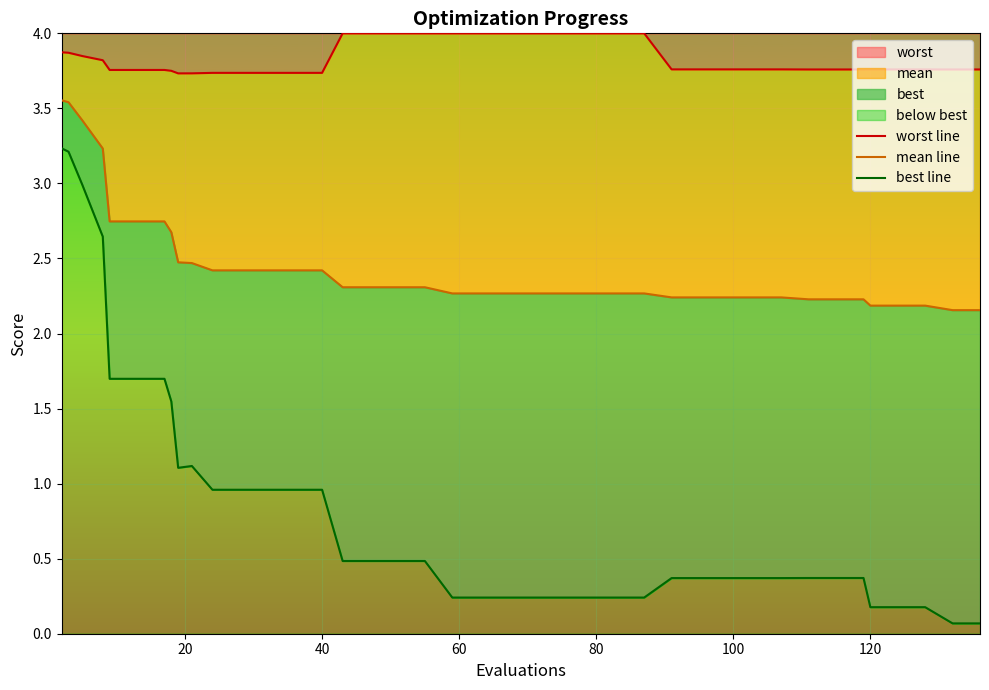

Reading left to right, extract all data points from this chart.

worst line: 3.9	3.9	3.8	3.8	3.8	3.8	3.8	3.8	3.7	3.7	3.7	3.7	3.7	3.7	3.7	4.0	4.0	4.0	4.0	4.0	4.0	4.0	4.0	4.0	4.0	4.0	4.0	3.8	3.8	3.8	3.8	3.8	3.8	3.8	3.8	3.8	3.8	3.8	3.8	3.8
mean line: 3.6	3.5	3.4	3.2	2.7	2.7	2.7	2.7	2.5	2.5	2.4	2.4	2.4	2.4	2.4	2.3	2.3	2.3	2.3	2.3	2.3	2.3	2.3	2.3	2.3	2.3	2.3	2.2	2.2	2.2	2.2	2.2	2.2	2.2	2.2	2.2	2.2	2.2	2.2	2.2
best line: 3.2	3.2	3.0	2.6	1.7	1.7	1.7	1.5	1.1	1.1	1.0	1.0	1.0	1.0	1.0	0.5	0.5	0.5	0.5	0.2	0.2	0.2	0.2	0.2	0.2	0.2	0.2	0.4	0.4	0.4	0.4	0.4	0.4	0.4	0.4	0.2	0.2	0.2	0.1	0.1